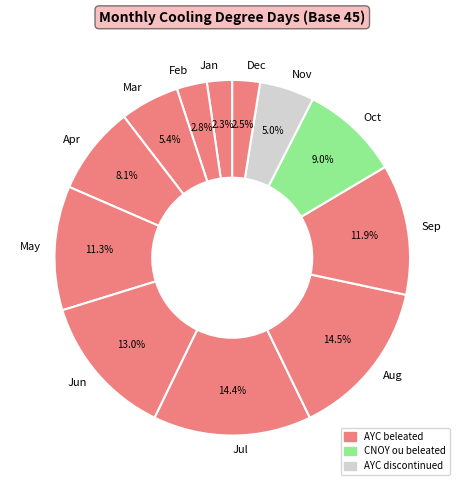

To the nearest percent, what is the difference between the largest and smallest slice percentages?

12%